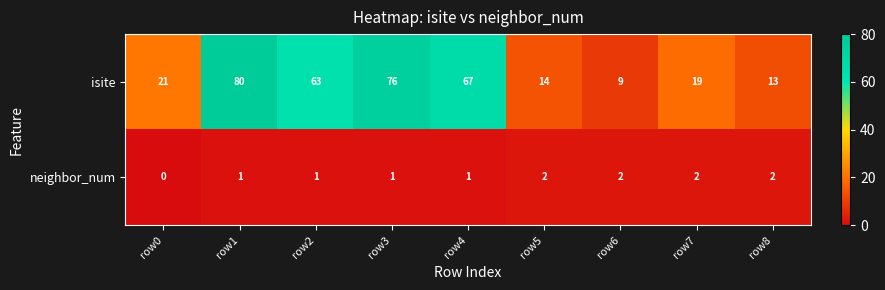

Rank the series by their maximum value, from lowest to highest.

neighbor_num, isite